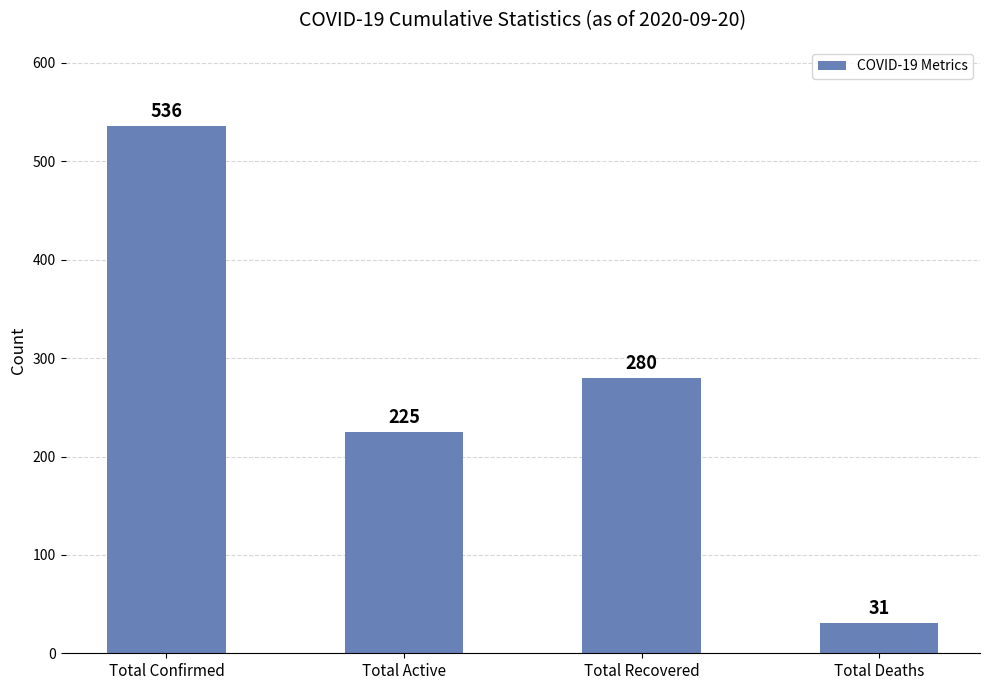

The value at Total Recovered is 124. True or false?

False